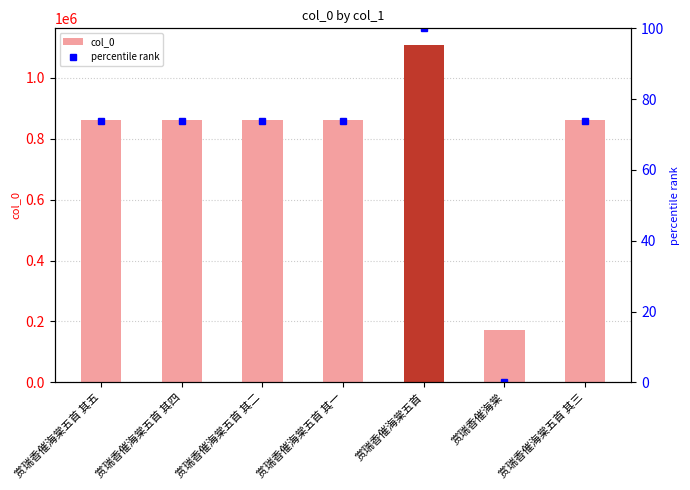

At which label does col_0 first exceed 862695?

赏瑞香催海棠五首 其二